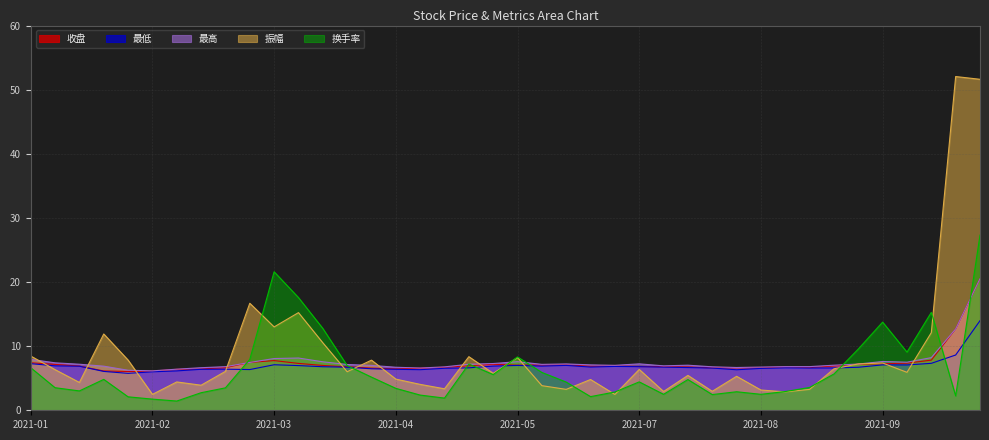

Where does the 最高 series first go above 7?

2021-01